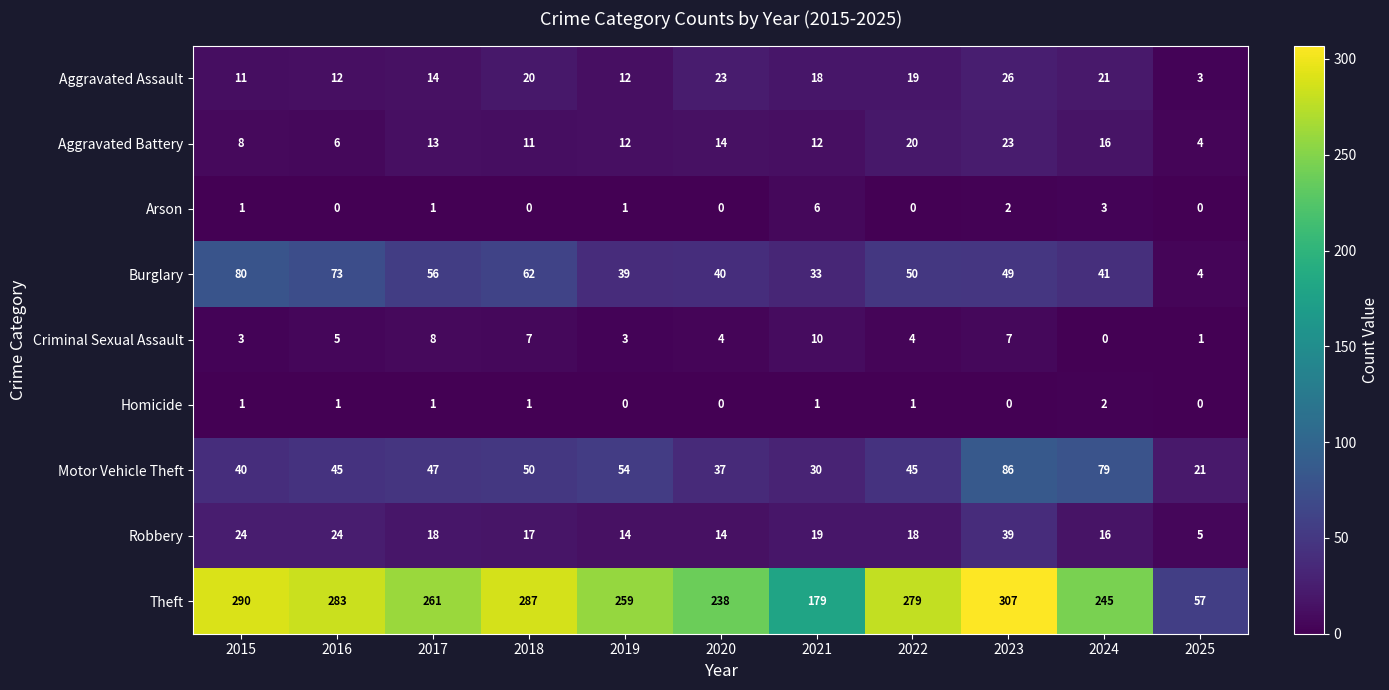

At 2018, list the series in order from largest to smallest.

Theft, Burglary, Motor Vehicle Theft, Aggravated Assault, Robbery, Aggravated Battery, Criminal Sexual Assault, Homicide, Arson